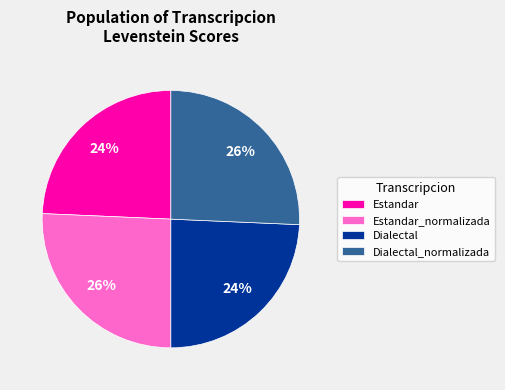

Is Dialectal_normalizada the majority of the pie?

No